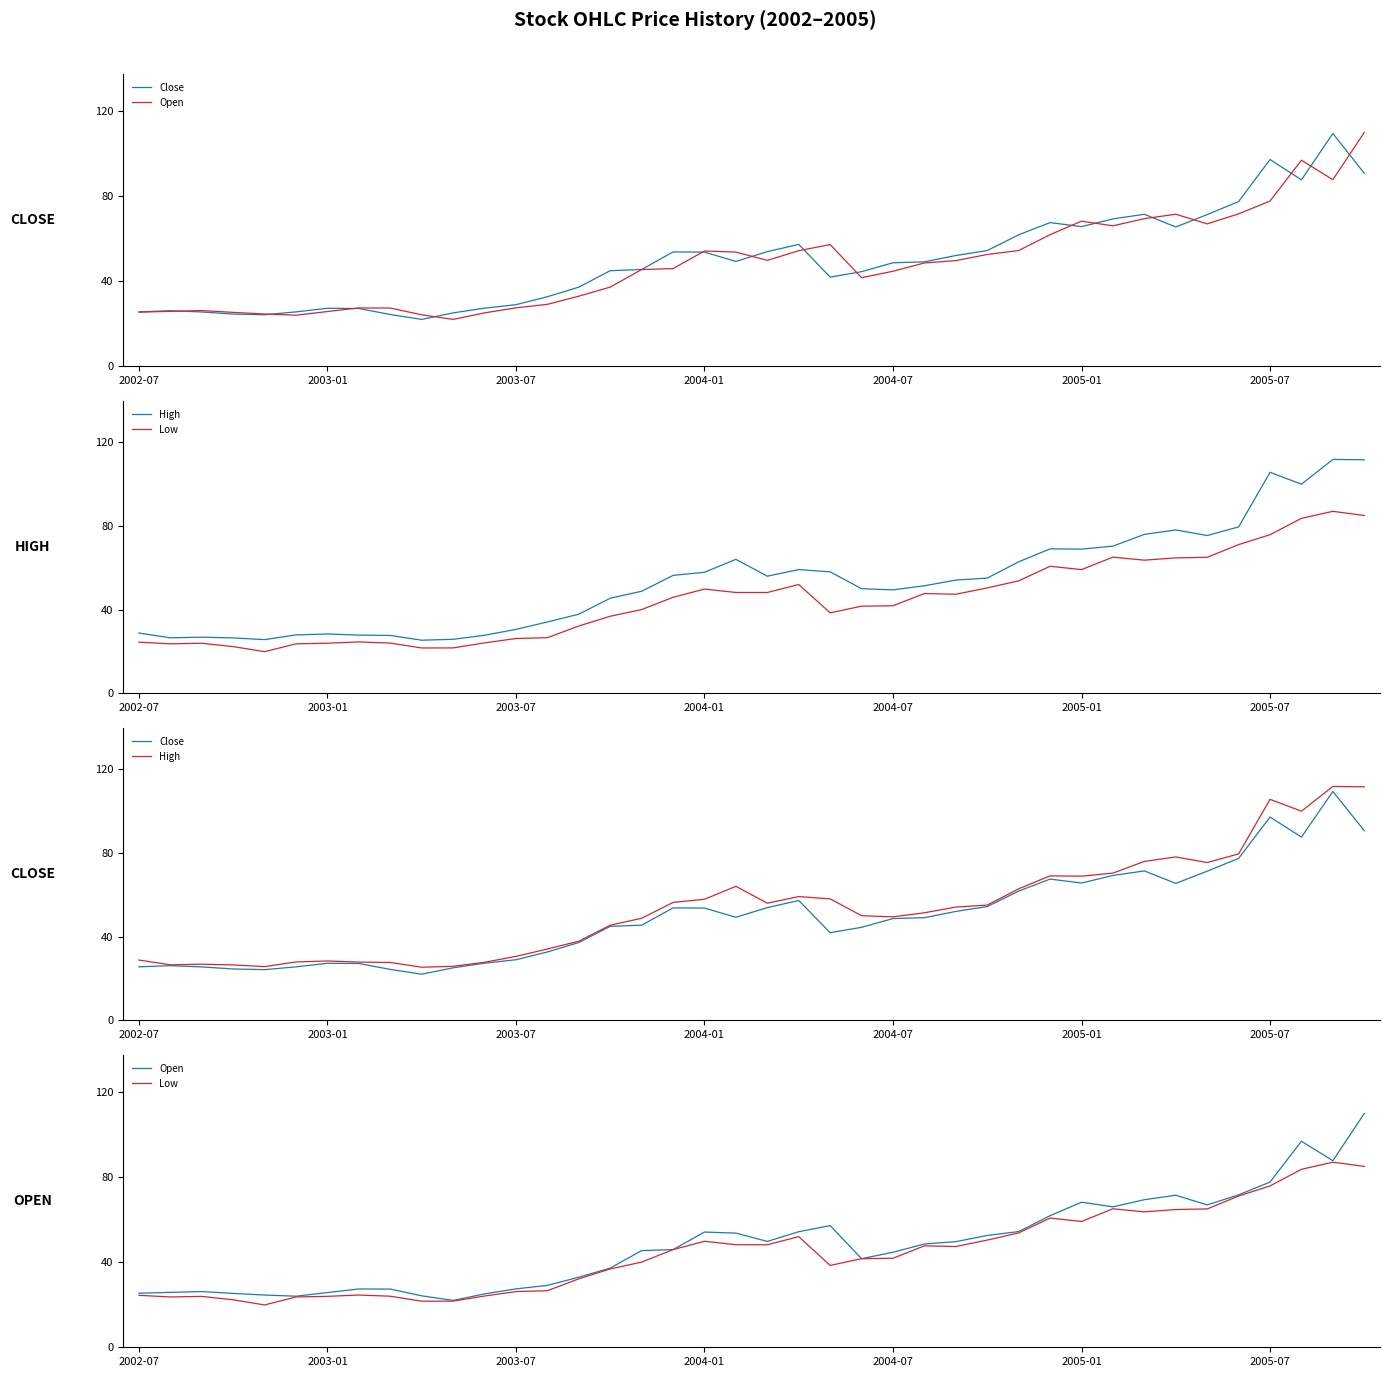

Is it true that Close equals 41.9 at 22?

True